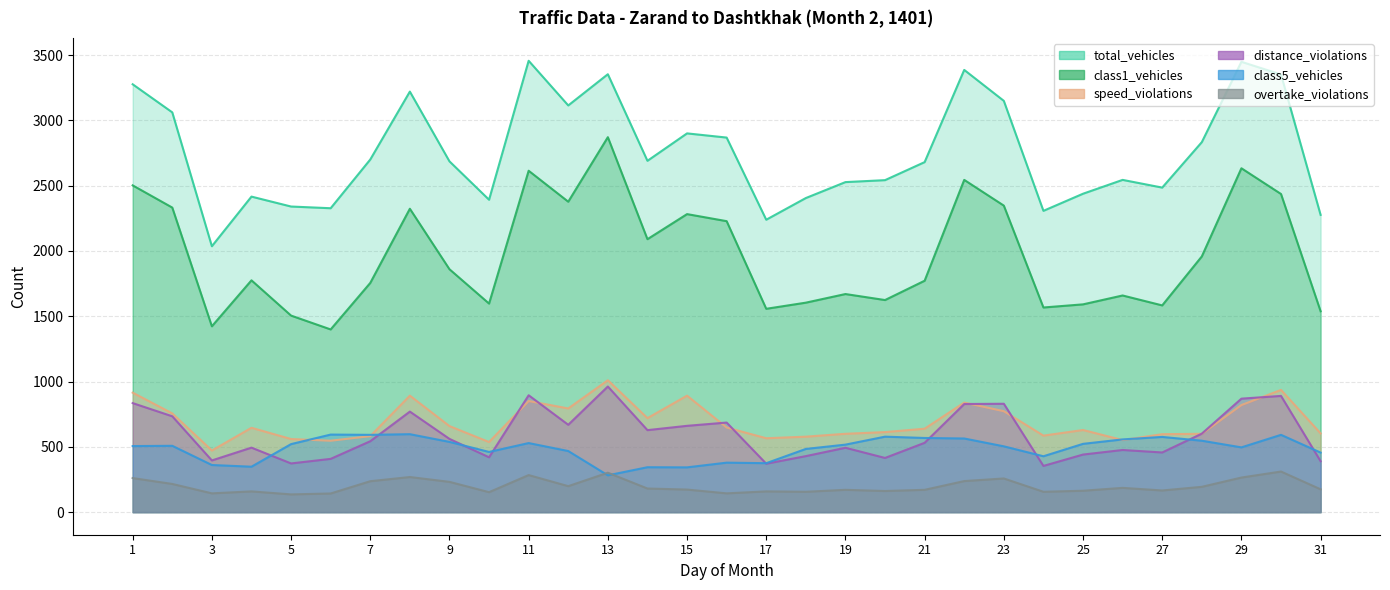

How many distinct data groups are displayed?

6